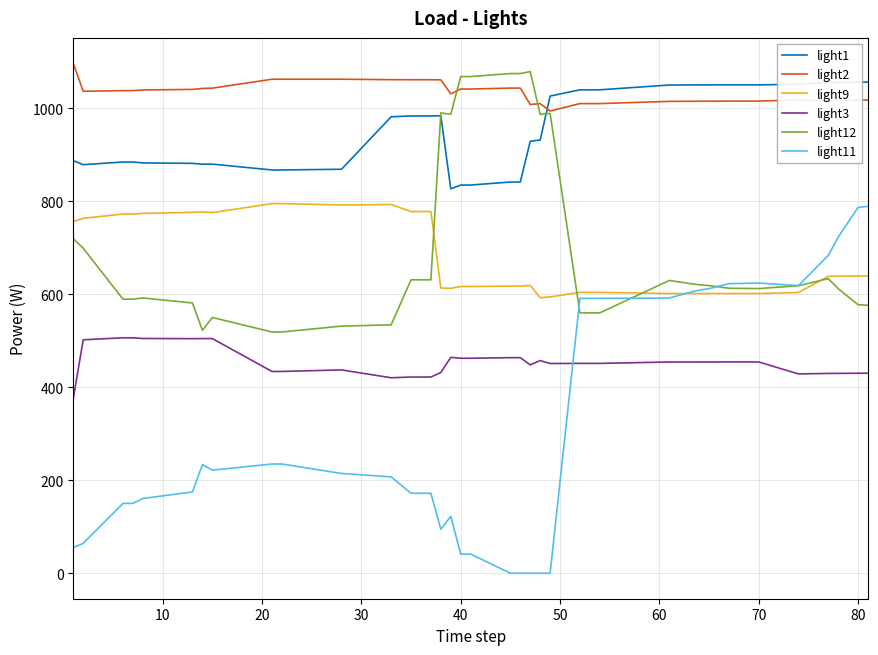

How many values in the light2 series exceed 1036?

19